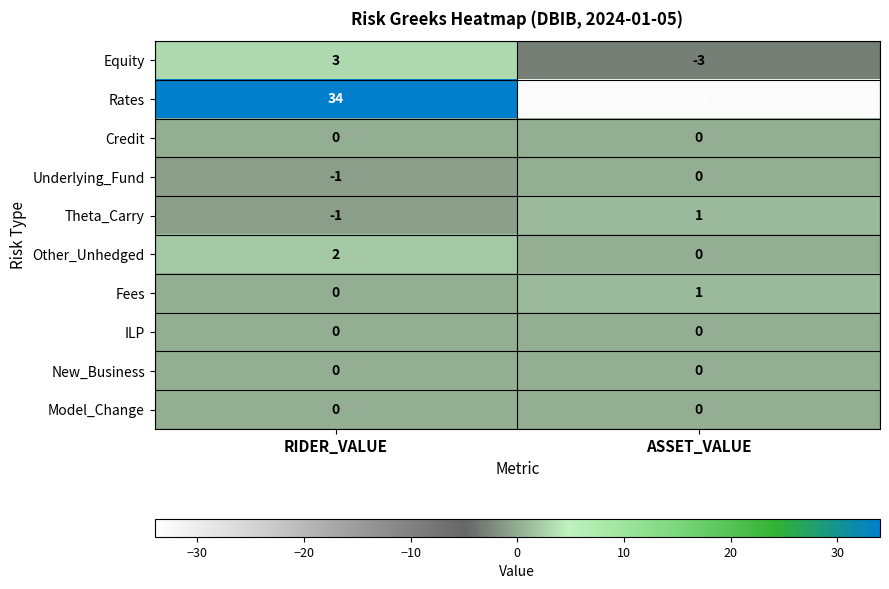

What is the total value across all series at ASSET_VALUE?

-34